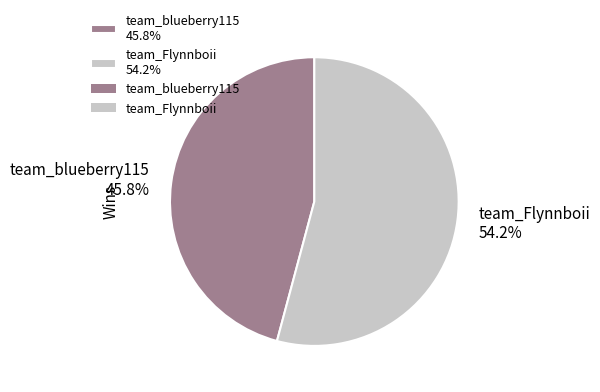

Is the sum of team_blueberry115 and team_Flynnboii greater than half?

Yes